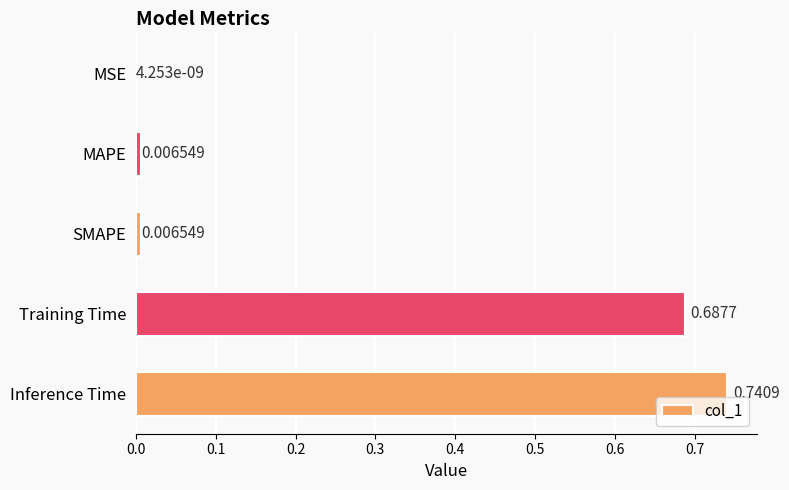

Between Inference Time and SMAPE, which is larger?

Inference Time